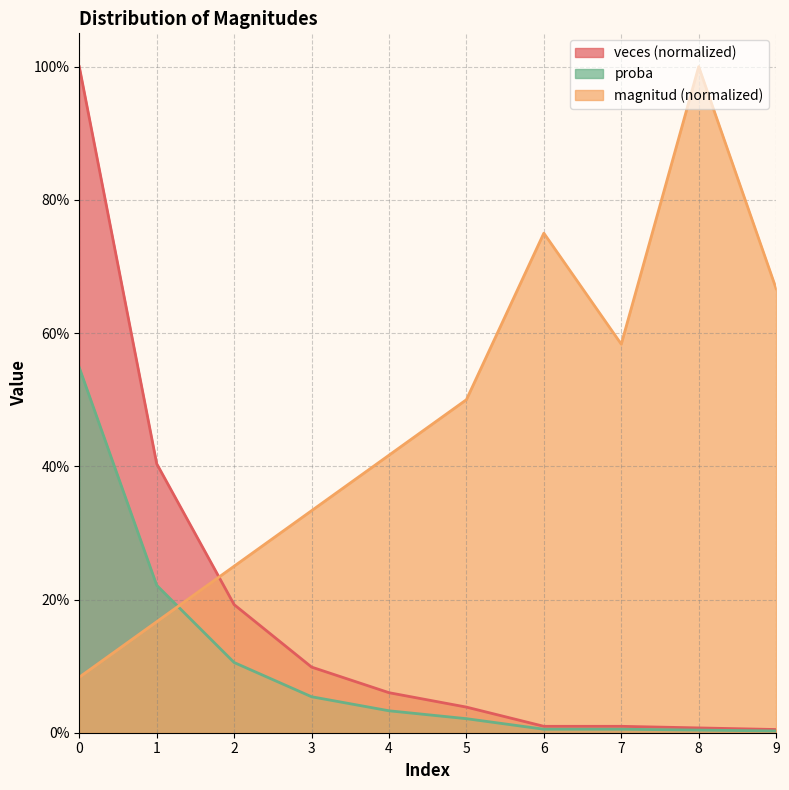

What are all the series names shown in the legend?

veces (normalized), proba, magnitud (normalized)